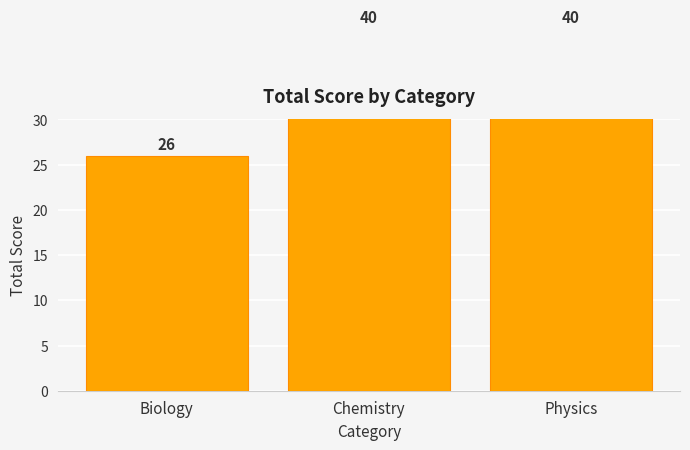

What is the label of the 3rd bar from the right?

Biology